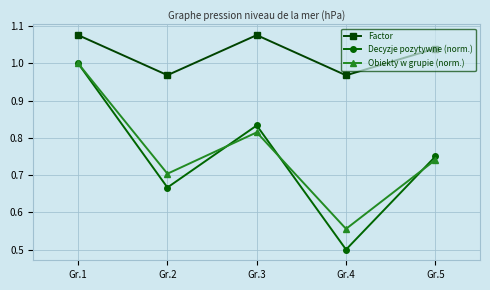

List the labels in order of Obiekty w grupie (norm.) value, largest first.

Gr.1, Gr.3, Gr.5, Gr.2, Gr.4